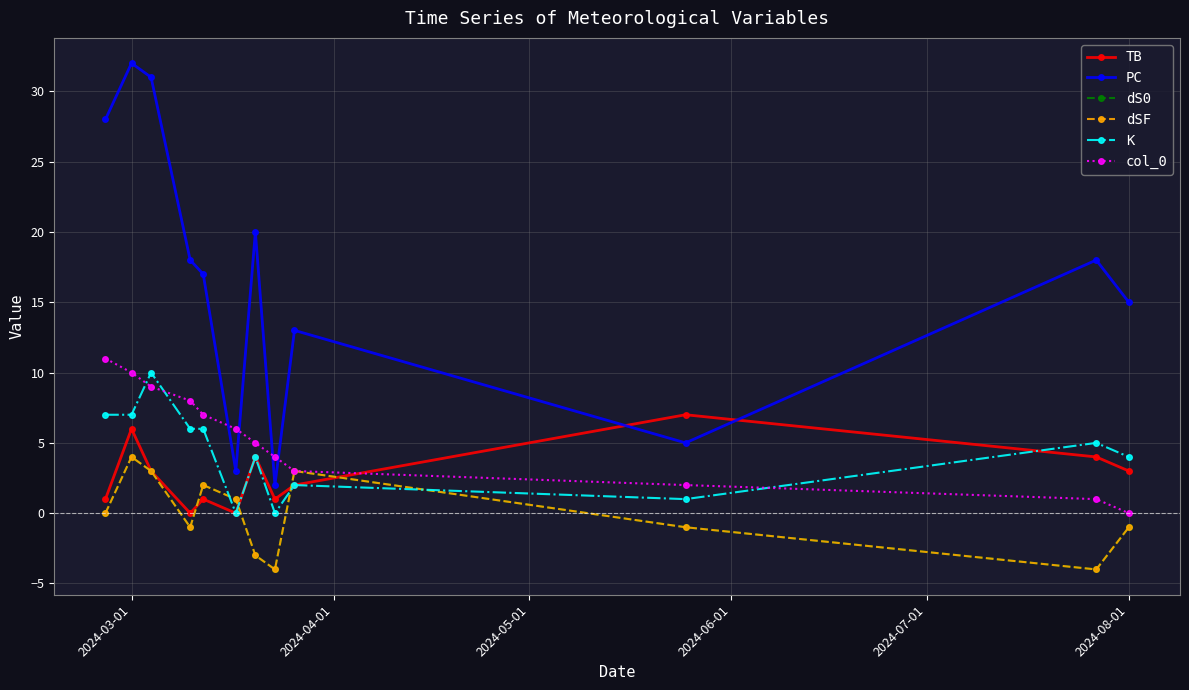

Is this an area chart (filled region under the line)?

No